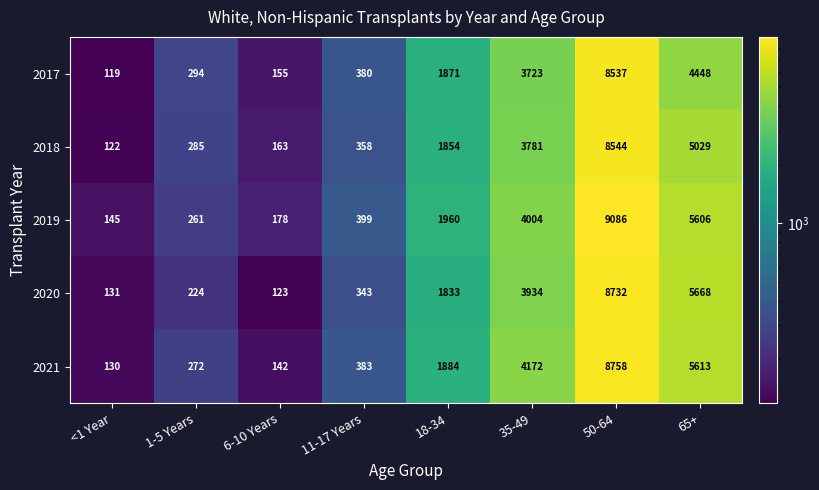

Which series has the largest total across all categories?

2019